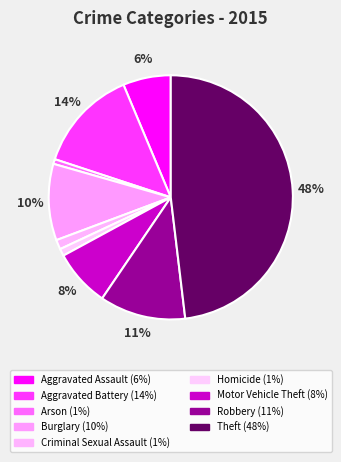

How many segments does this pie chart have?

9